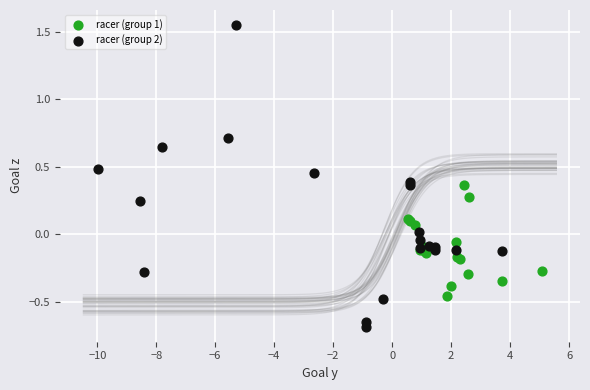

Which series contains the lowest Y value?

racer (group 2)